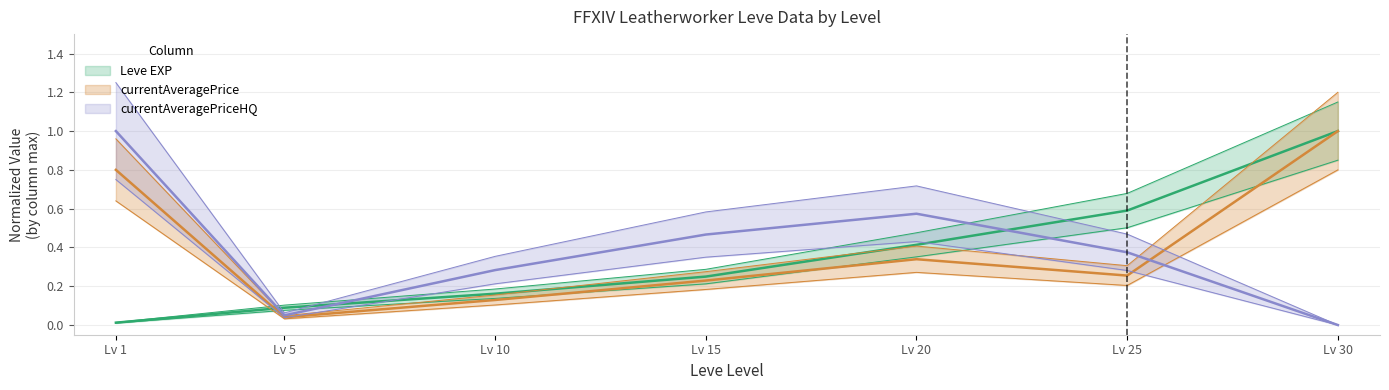

At which category does currentAveragePrice reach its first local peak?

Lv 20